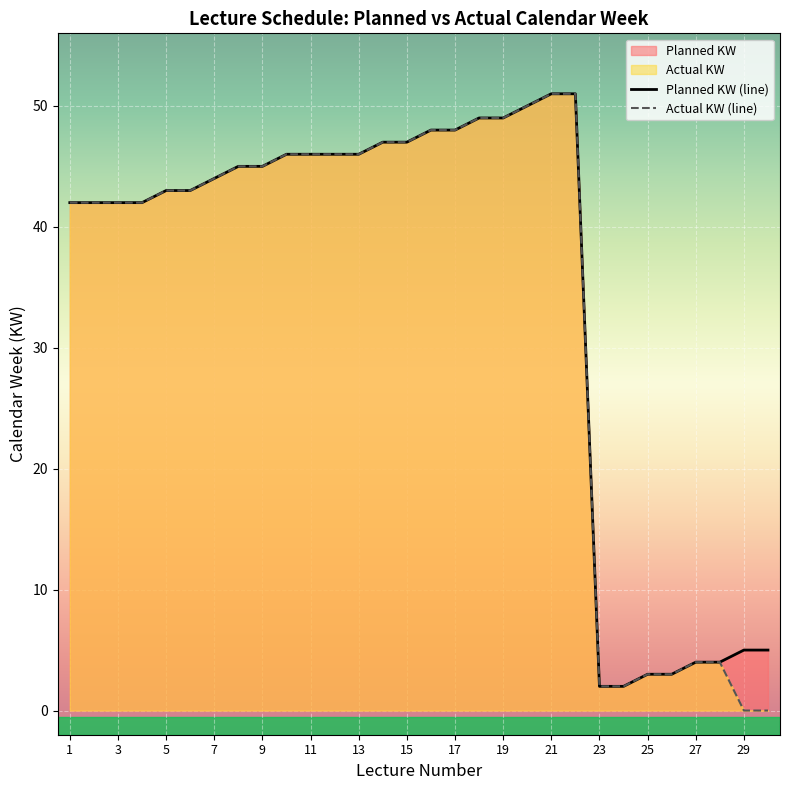

How many data points in Planned KW are less than 45?

15